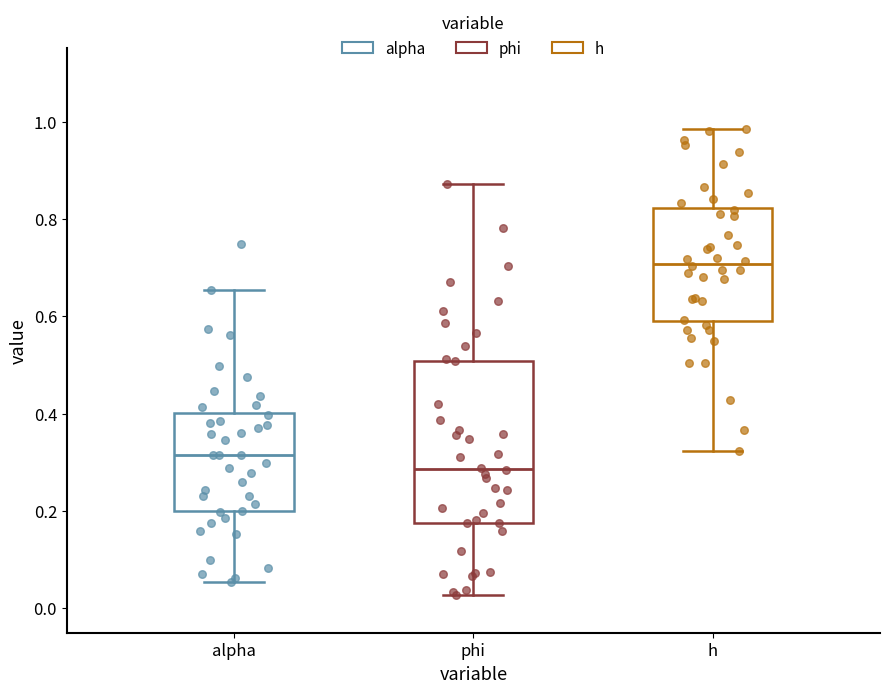

Reading left to right, transcribe this box plot: for each box, give where its median line is, the range the box spans, and where its two whiskers end, as read against the y-axis. The values are not printed on the chart, so give them approximately, as read against the axis.

alpha: median 0.32, box 0.20 to 0.40, whiskers 0.06 to 0.66
phi: median 0.28, box 0.18 to 0.50, whiskers 0.02 to 0.88
h: median 0.70, box 0.60 to 0.82, whiskers 0.32 to 0.98